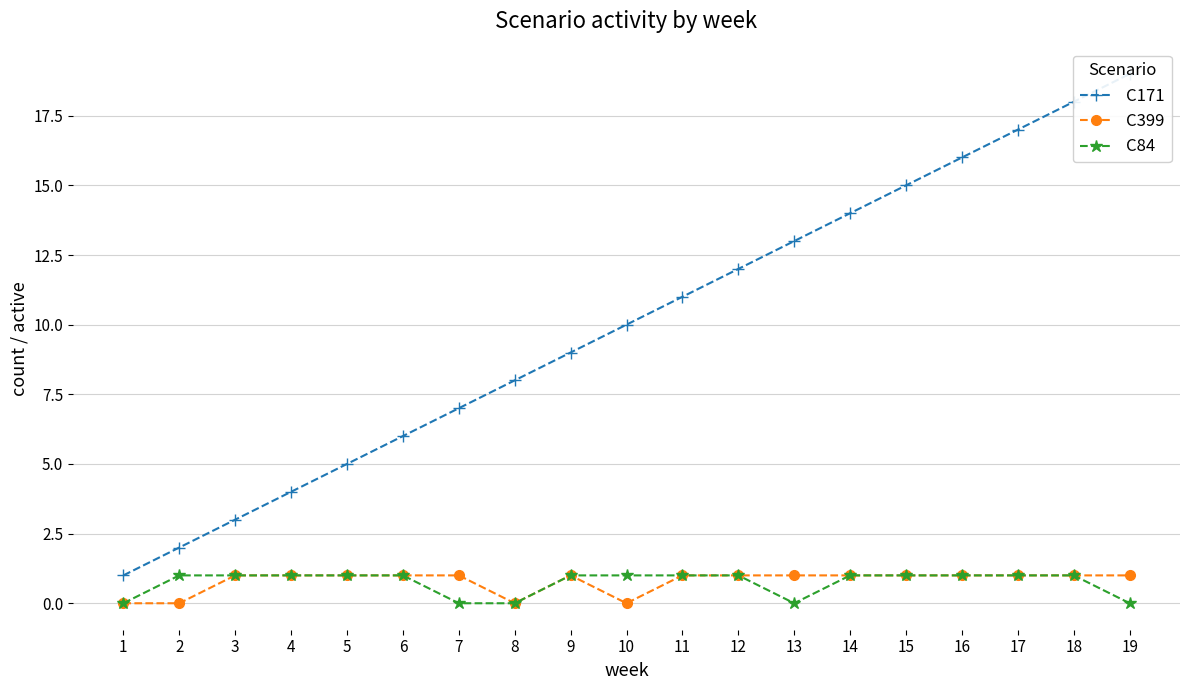

Is it true that C171 equals 2 at 7?

False